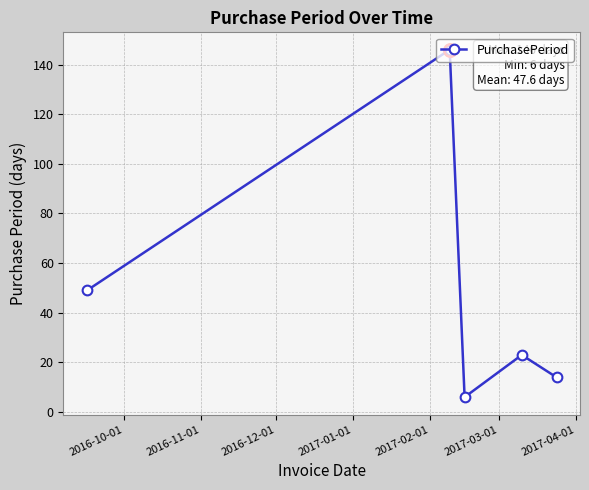

What is the smallest value displayed?

6